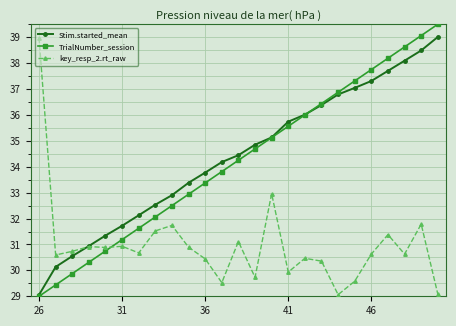

True or false: key_resp_2.rt_raw has more than 0 interior local peaks.

True